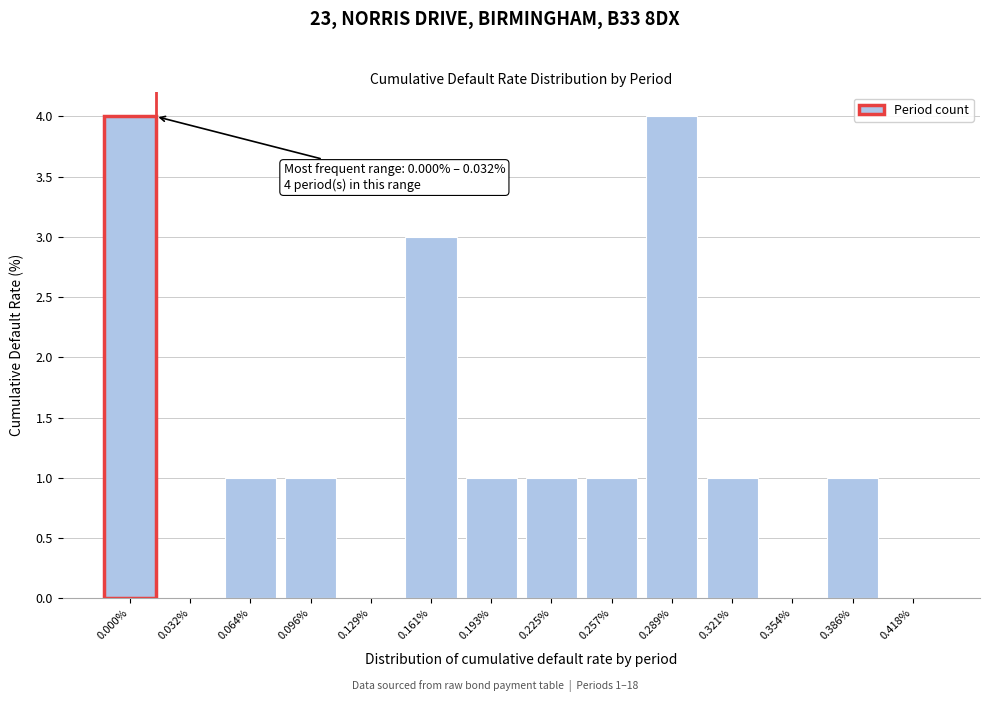

Reading left to right, what are all the values shown in this chart?

0.000%=4	0.032%=0	0.064%=1	0.096%=1	0.129%=0	0.161%=3	0.193%=1	0.225%=1	0.257%=1	0.289%=4	0.321%=1	0.354%=0	0.386%=1	0.418%=0